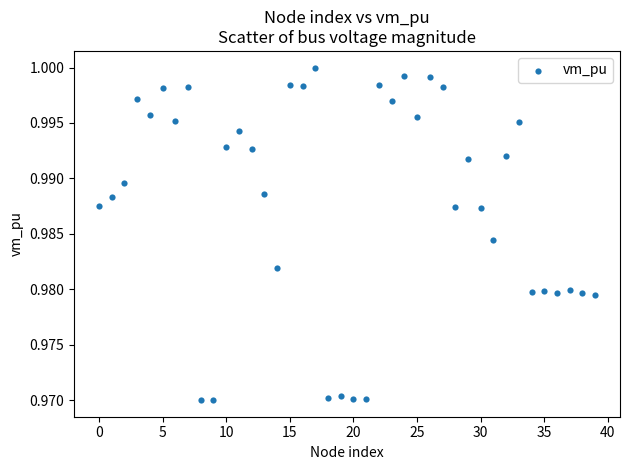

How many points are shown in the scatter plot?

40